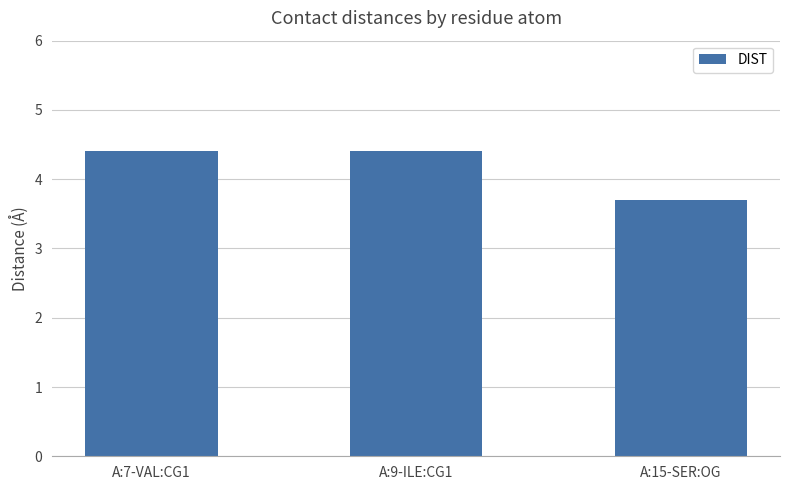

What is the change in value from A:9-ILE:CG1 to A:15-SER:OG?

-0.7